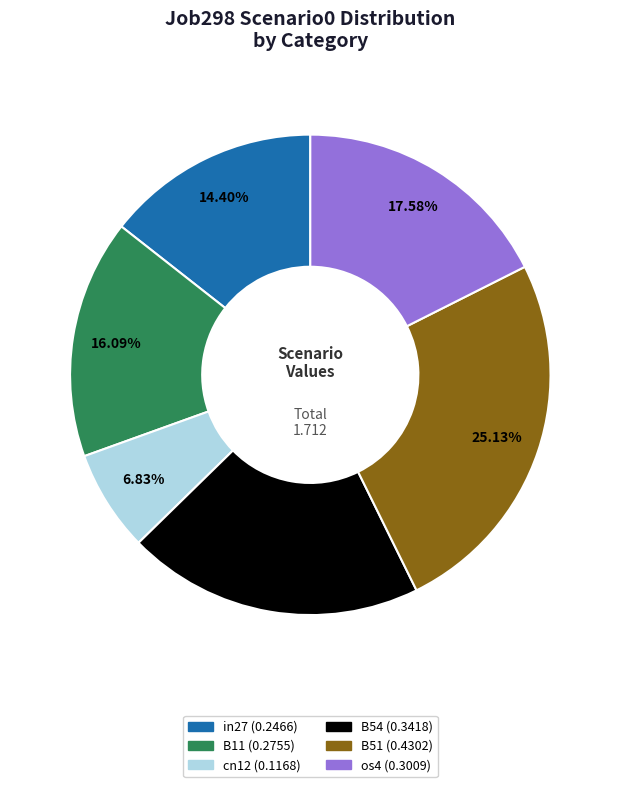

Is there any slice that represents more than half of the pie?

No